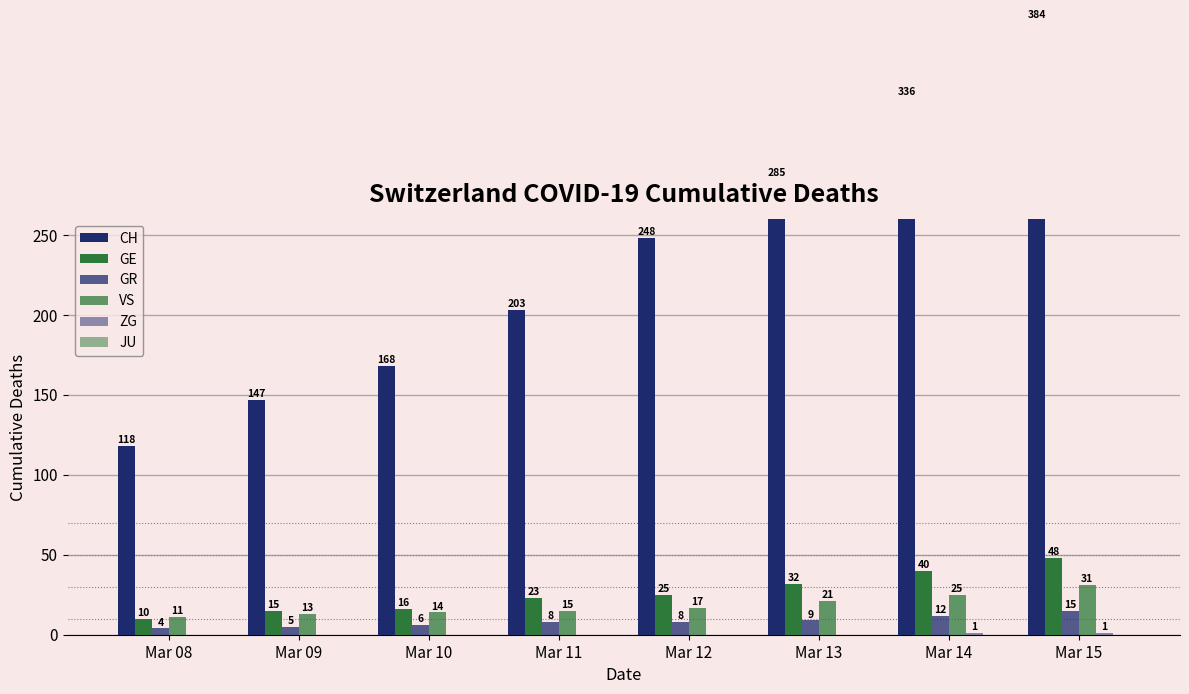

Which series has the largest total across all categories?

CH